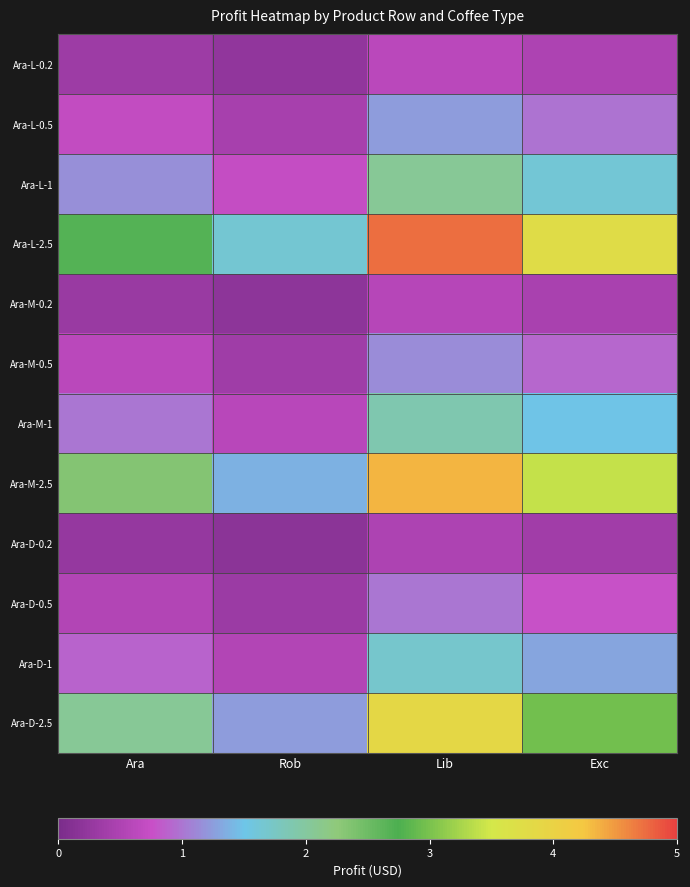

How many categories are shown in the chart?

4